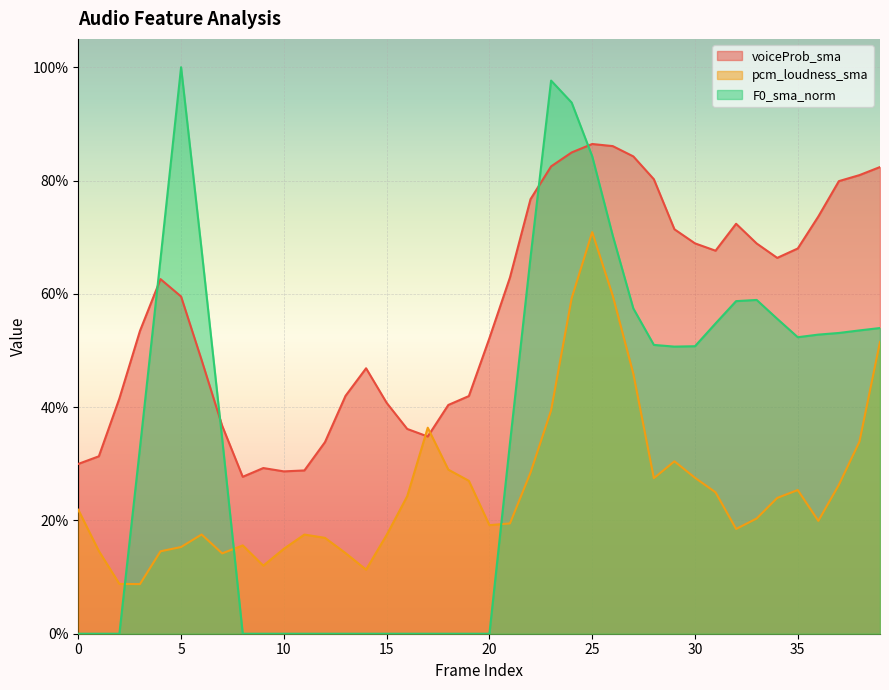

How many voiceProb_sma values are between 0 and 1?

40